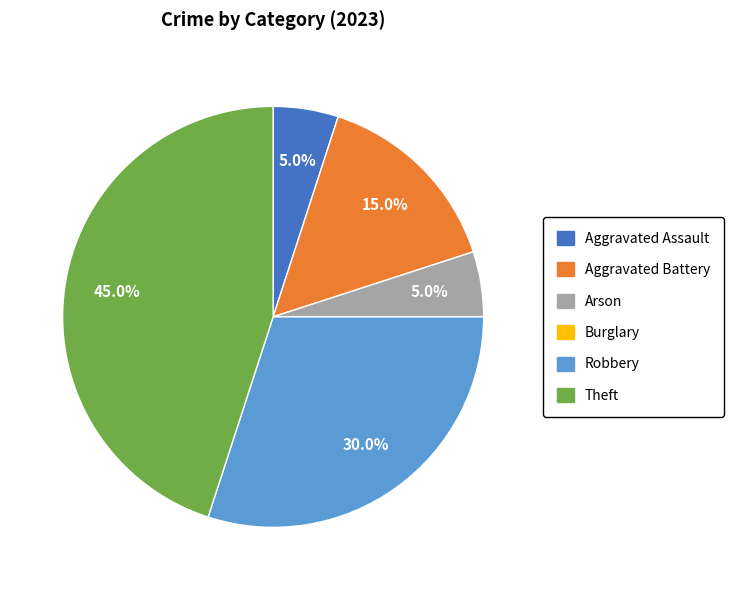

Is Aggravated Assault the majority of the pie?

No